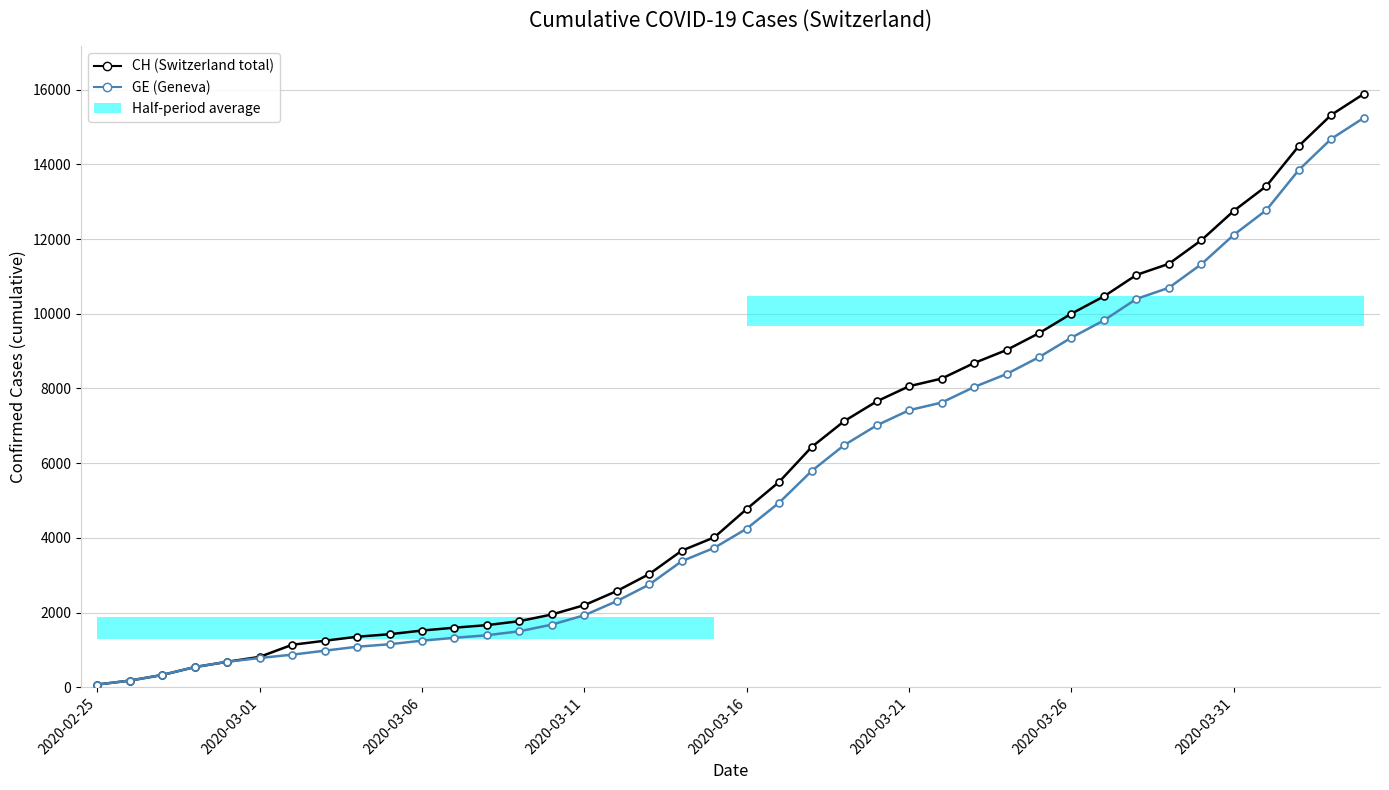

What is the sum of the GE (Geneva) values at 19 and 21?

8677